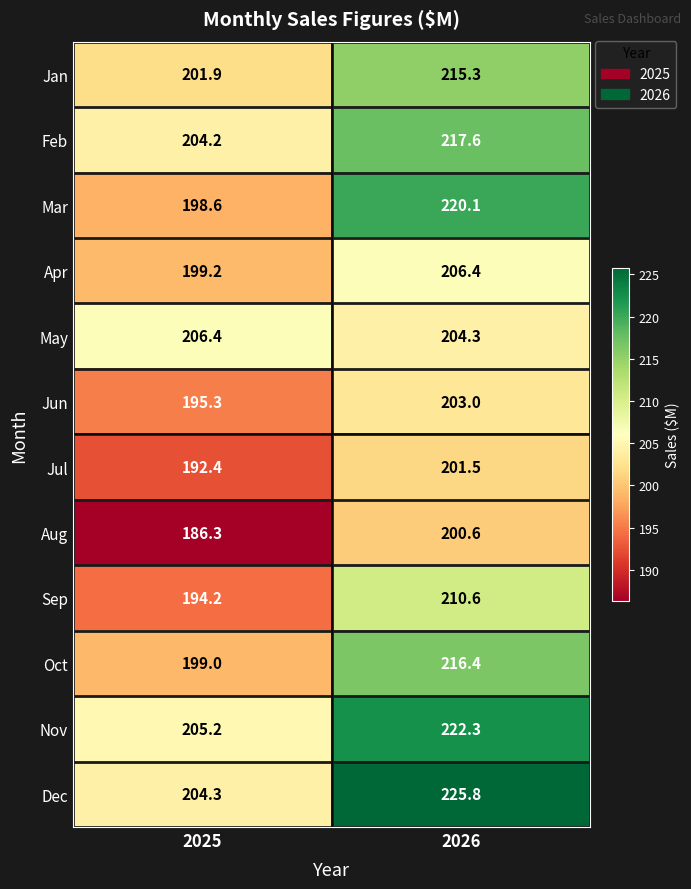

What is the spread (max minus min) of values at 2025?

20.1